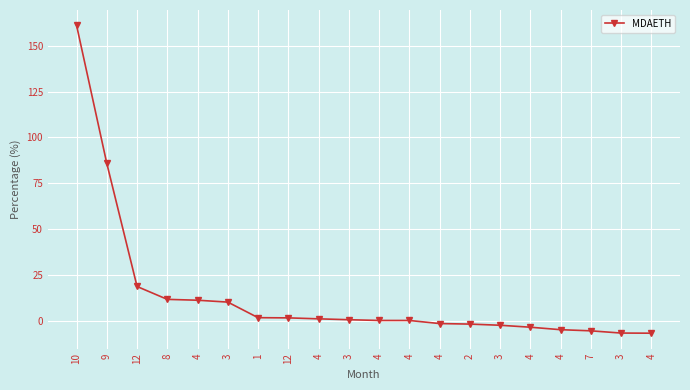

The chart shows a value of 0.7 at 3. True or false?

False